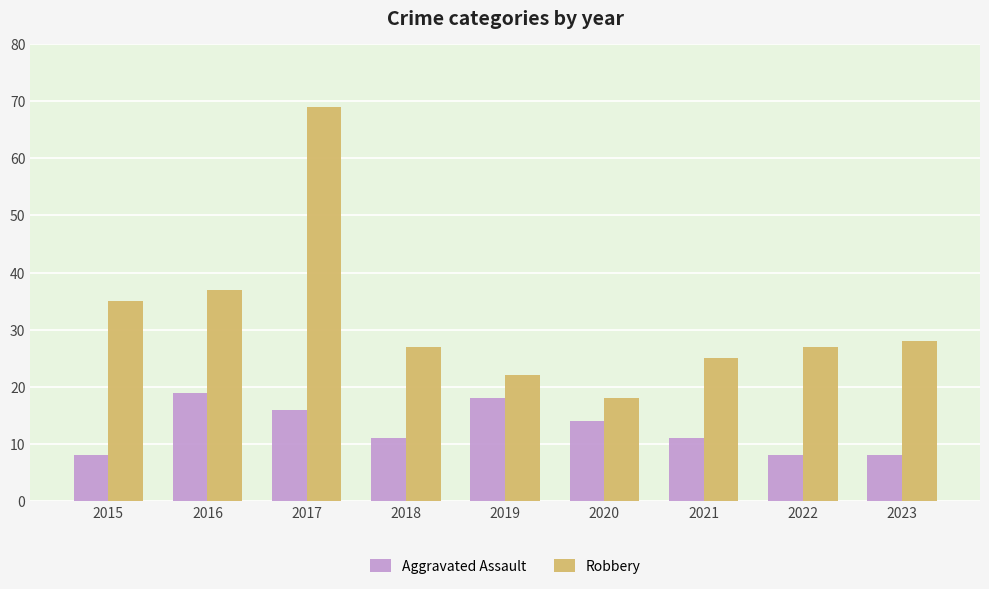

Reading right to left, transcribe all the data shown in this chart.

Aggravated Assault: 2023=8	2022=8	2021=11	2020=14	2019=18	2018=11	2017=16	2016=19	2015=8
Robbery: 2023=28	2022=27	2021=25	2020=18	2019=22	2018=27	2017=69	2016=37	2015=35